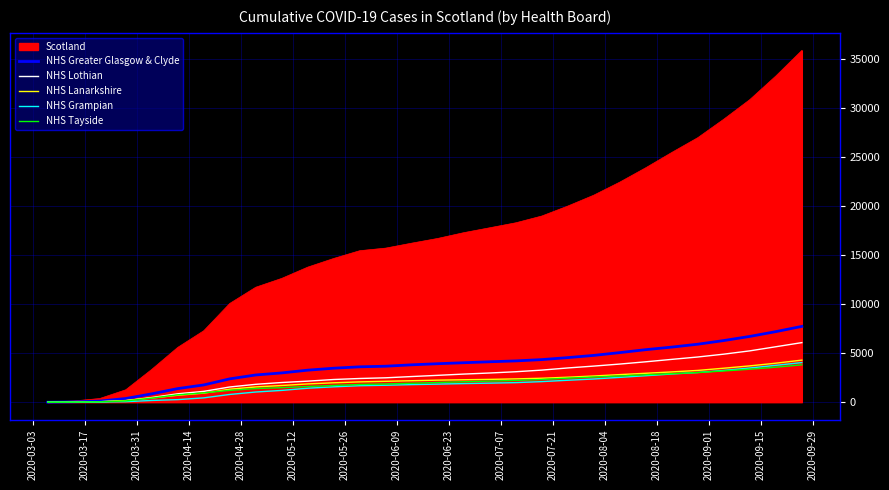

Which series has the widest spread of values?

Scotland